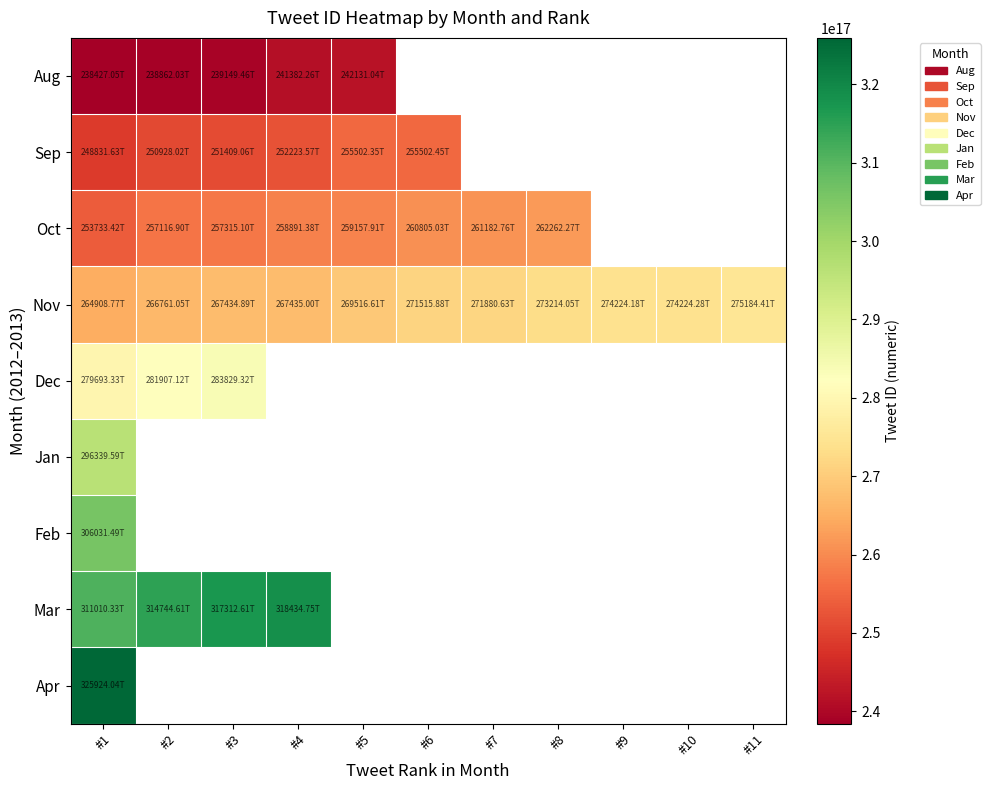

How many categories are shown in the chart?

11